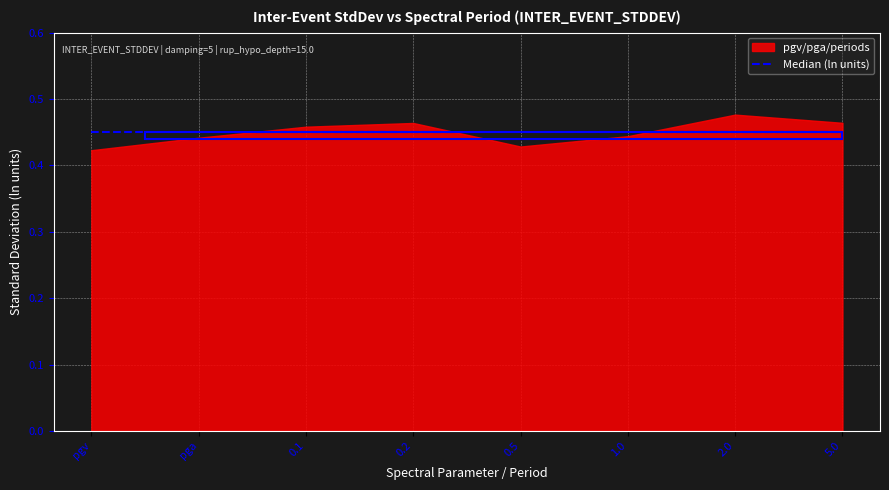

Which has a higher value, 0.2 or 5.0?

0.2